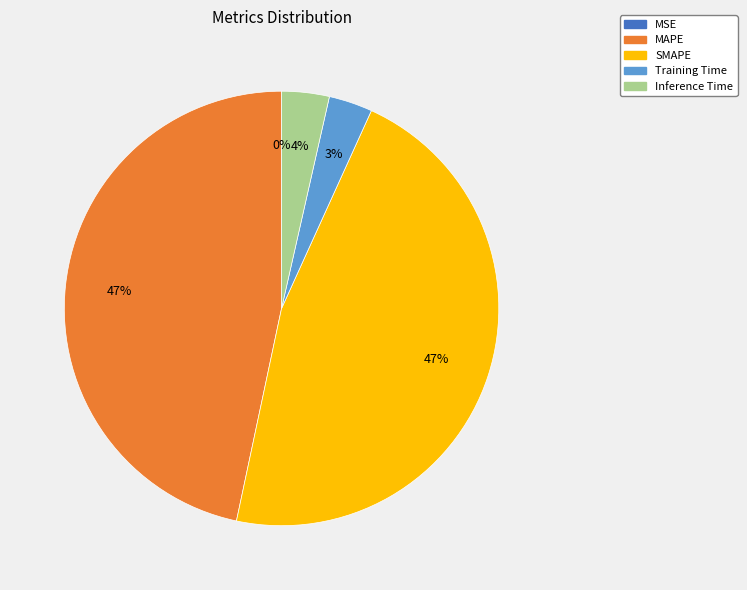

Which has a higher value, MAPE or Inference Time?

MAPE